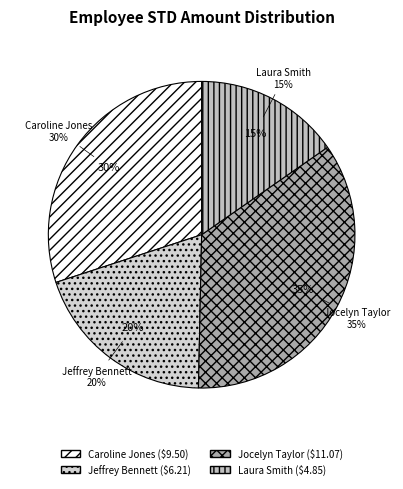

What percentage is the Laura Smith slice, to the nearest percent?

15%